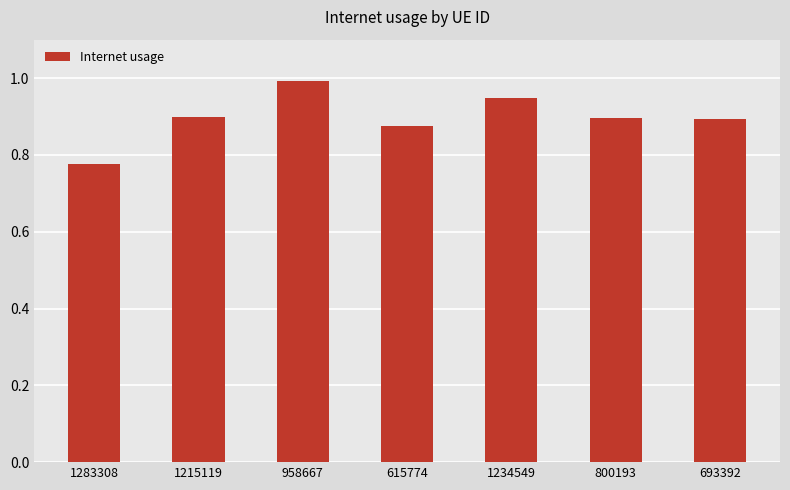

Is it true that the value at 1234549 is 0.9?

True